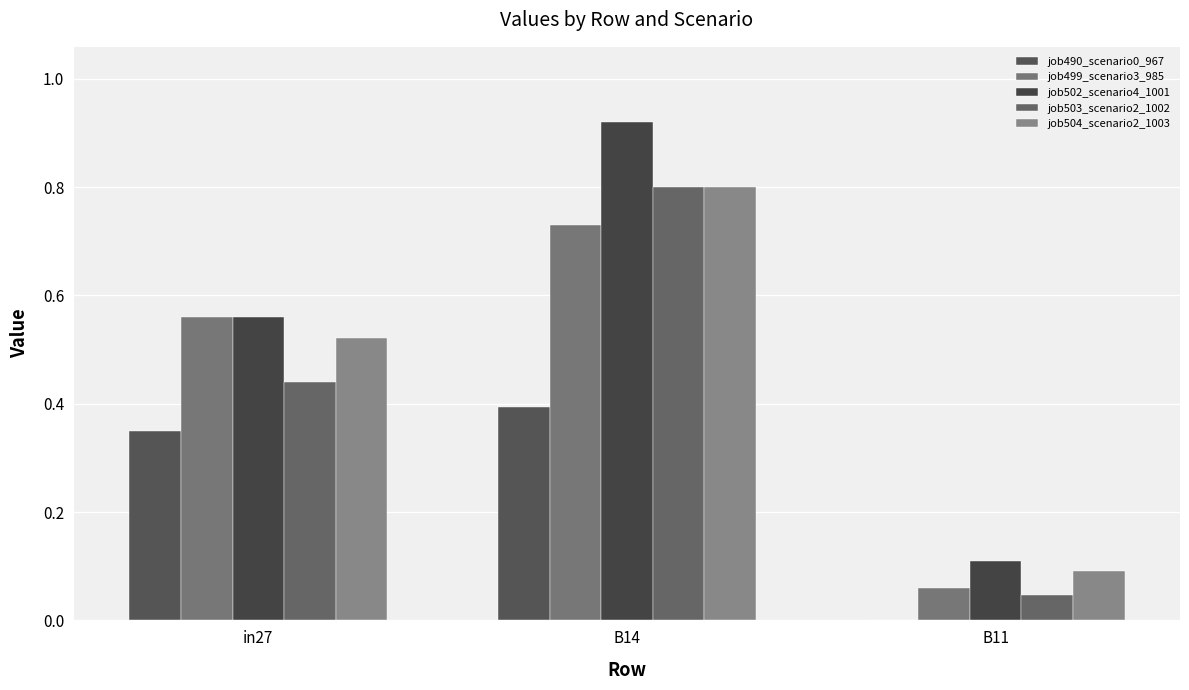

Is the value of job504_scenario2_1003 at B11 greater than the value of job502_scenario4_1001 at in27?

No